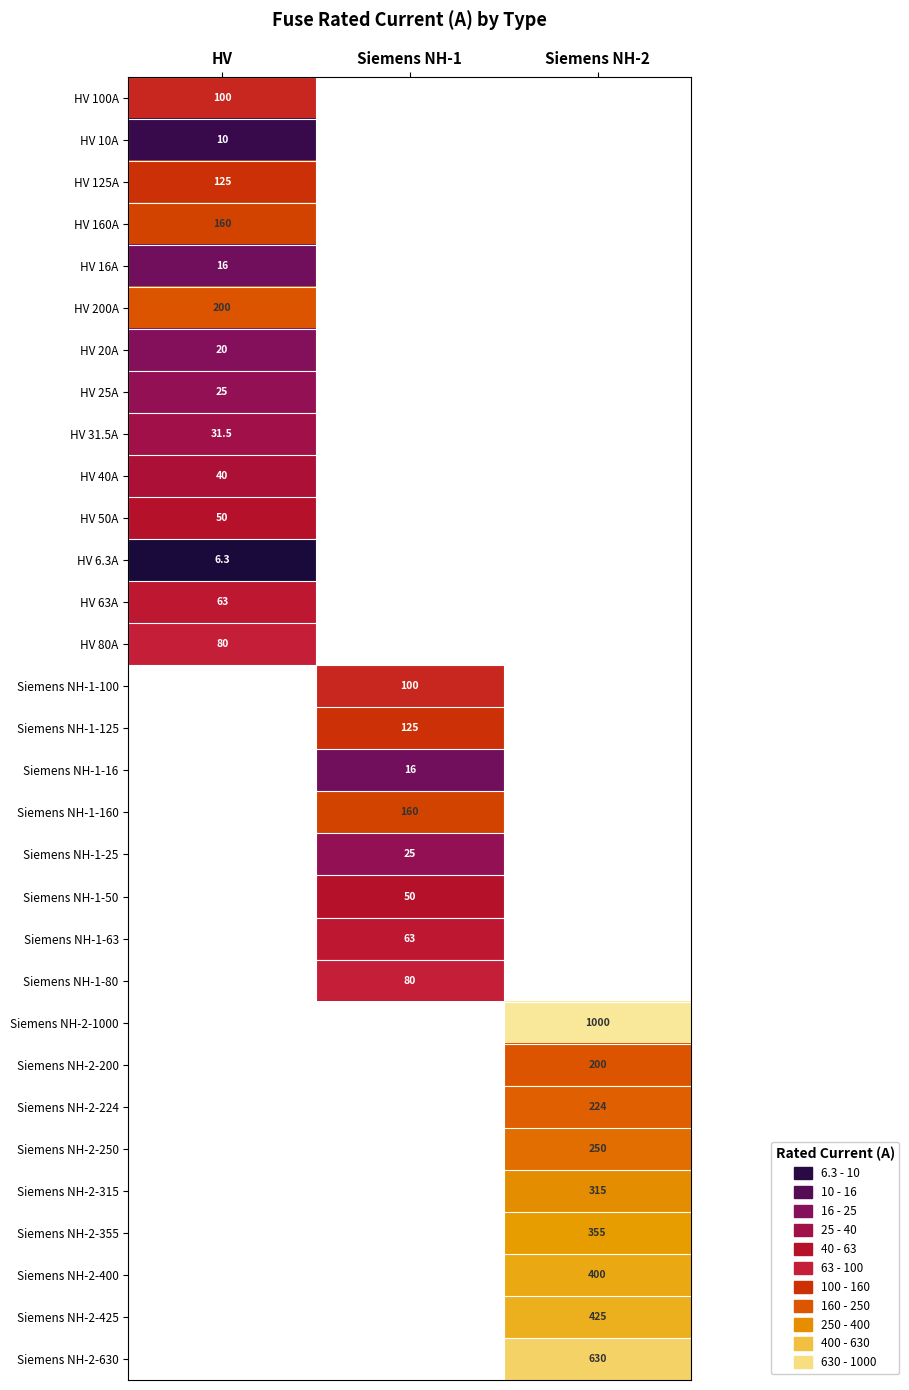

The HV 200A series shows 200.0 at HV. True or false?

True